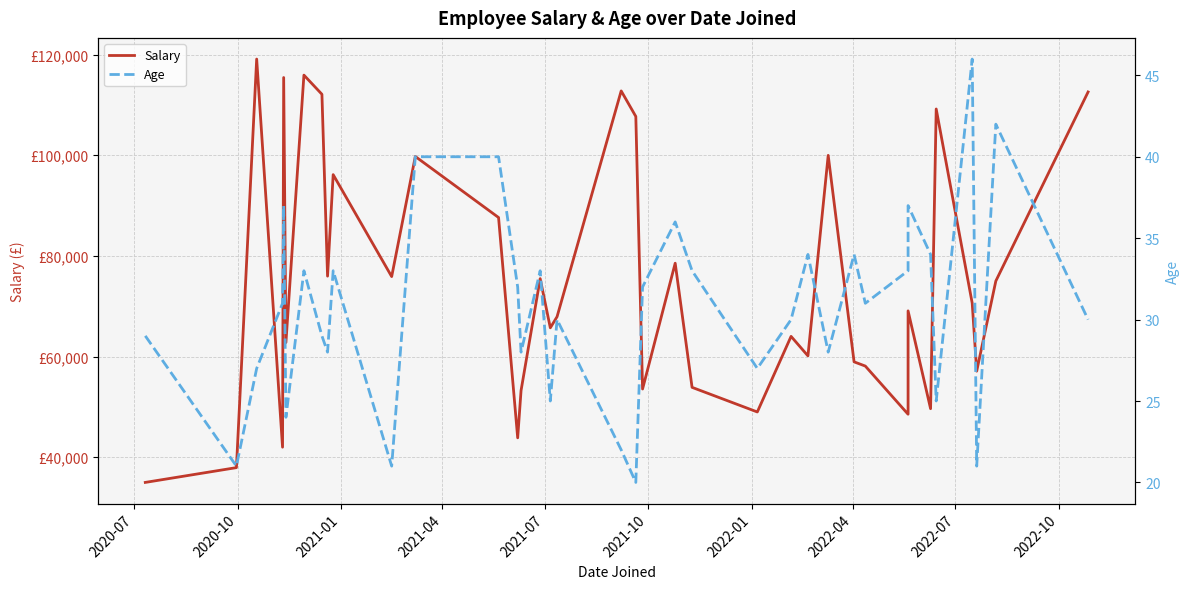

Which series has the largest range (max minus min)?

Salary